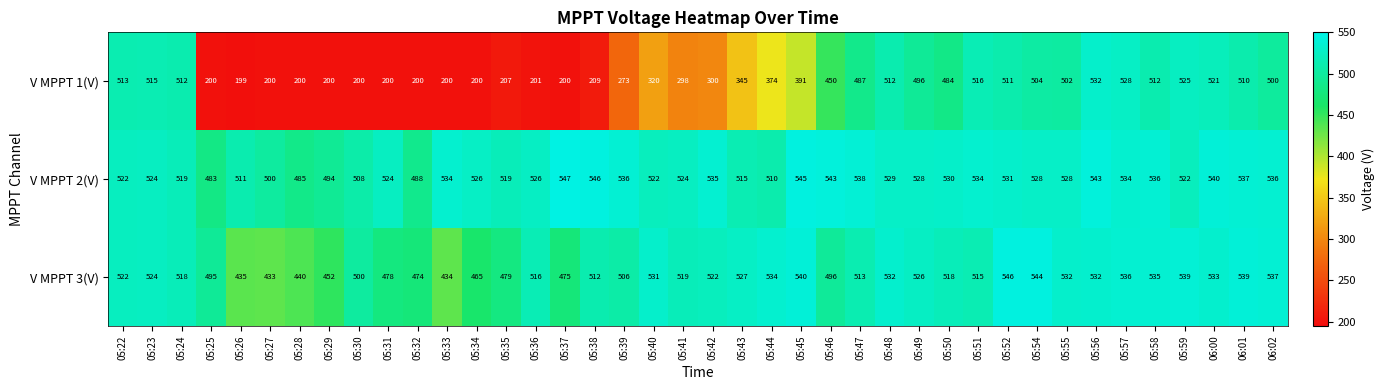

At 05:45, list the series in order from largest to smallest.

V MPPT 2(V), V MPPT 3(V), V MPPT 1(V)